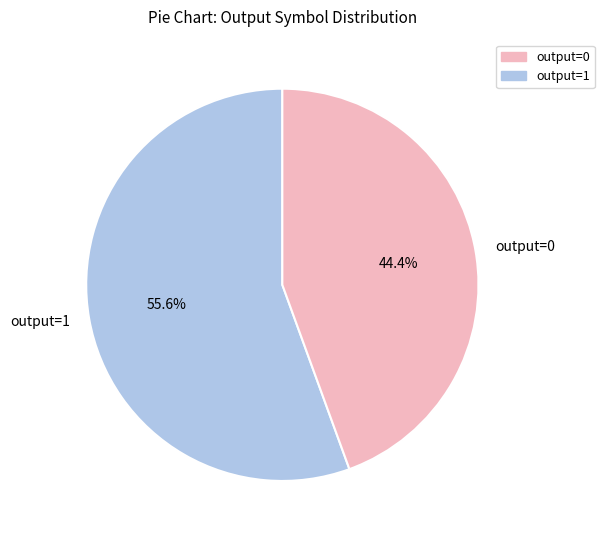

The output=0 slice represents 15% of the pie. True or false?

False